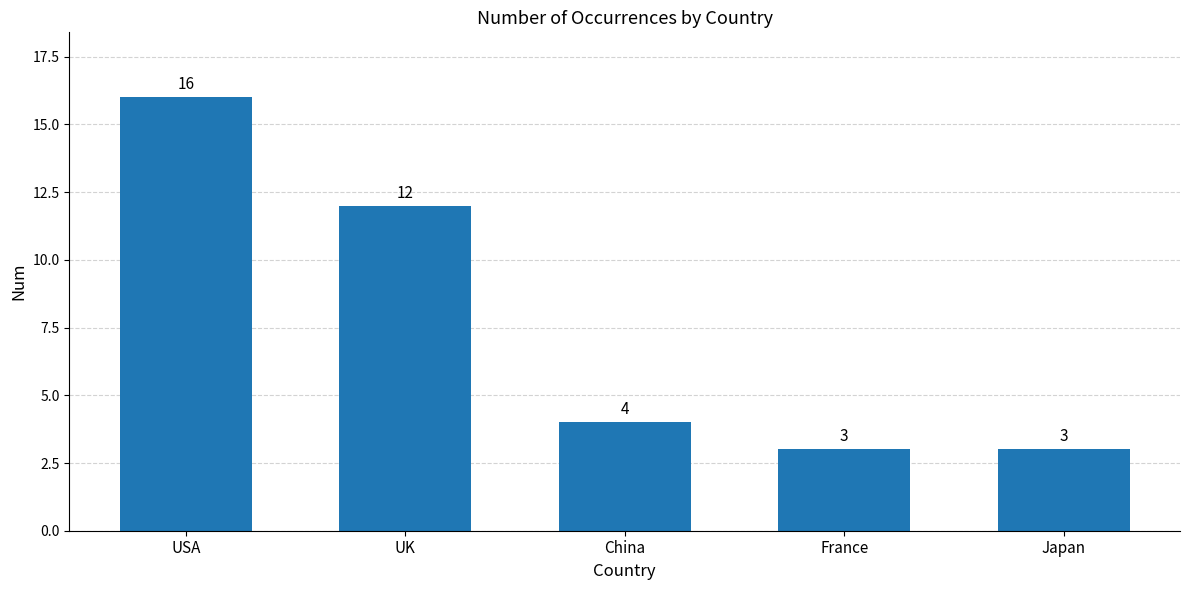

Are the bars horizontal?

No